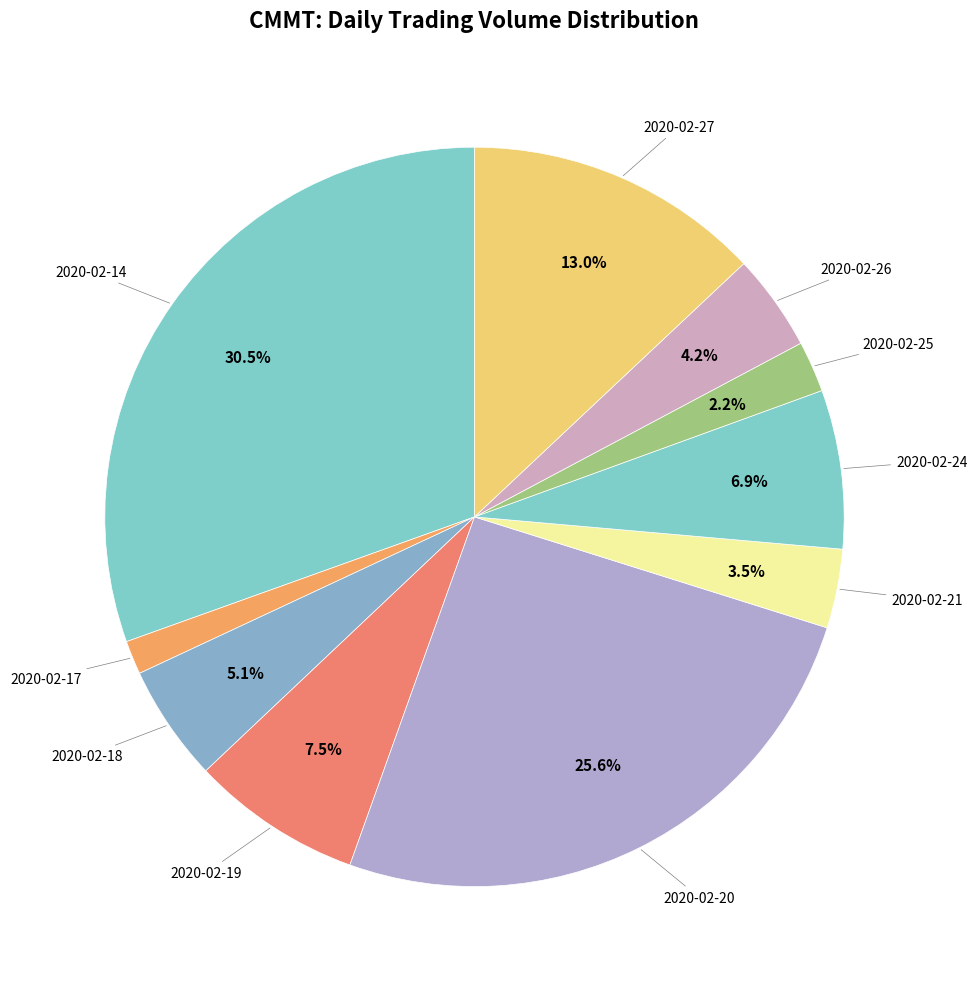

How many segments does this pie chart have?

10